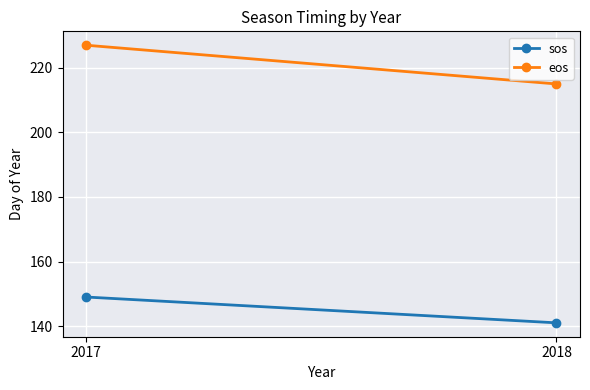

Which series has the largest range (max minus min)?

eos